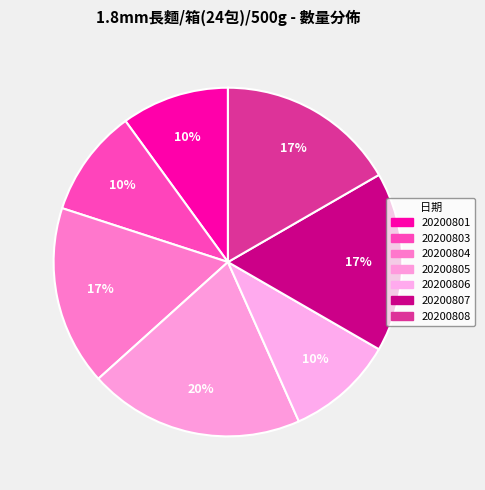

Count the number of slices in the pie.

7